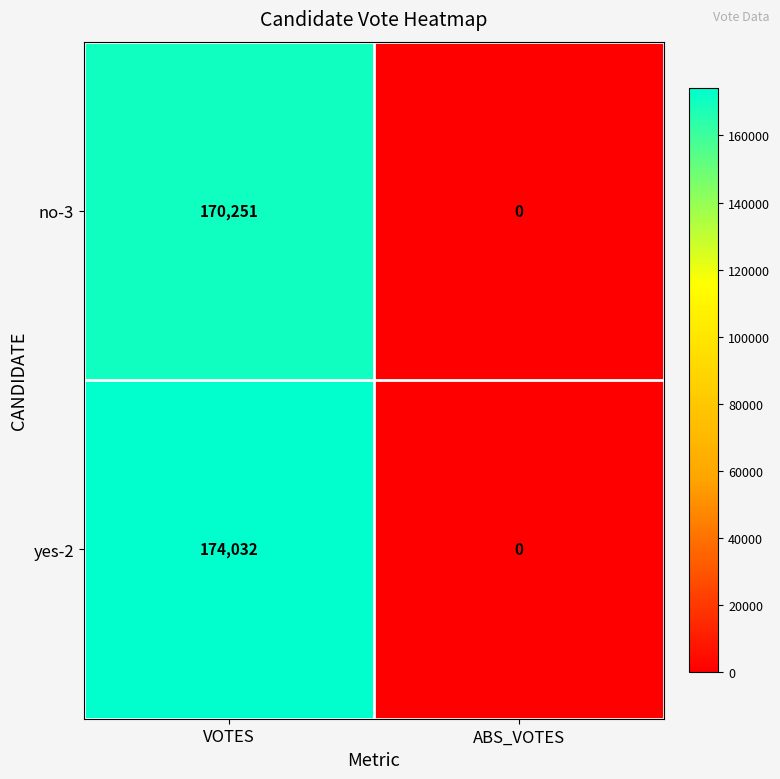

At which category is the sum across all series the highest?

VOTES